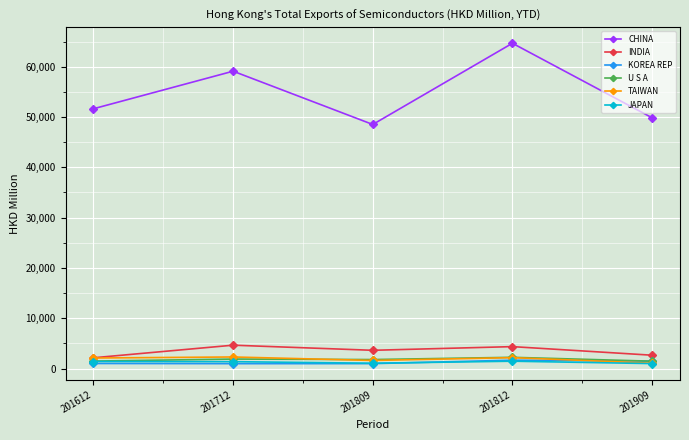

The value of U S A at 201712 is 1881.1. True or false?

True